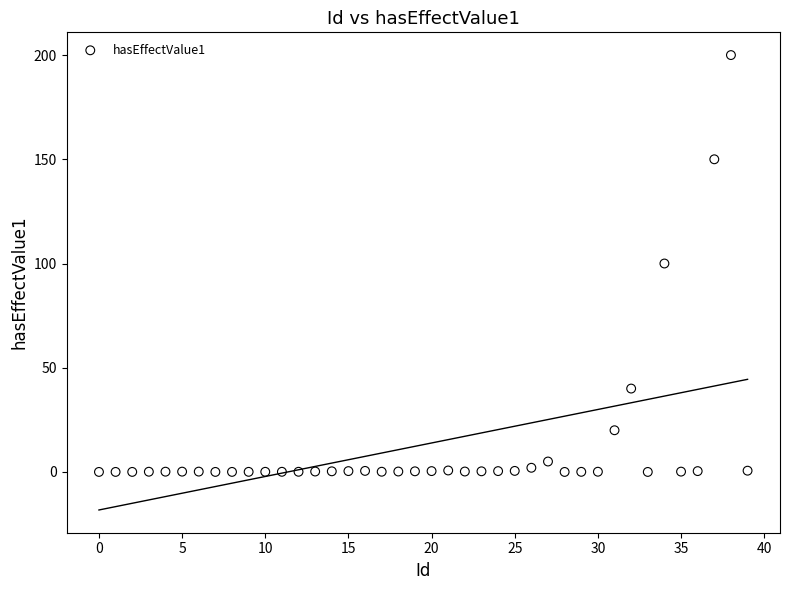

What is the range of Y values (max minus min)?

200.0